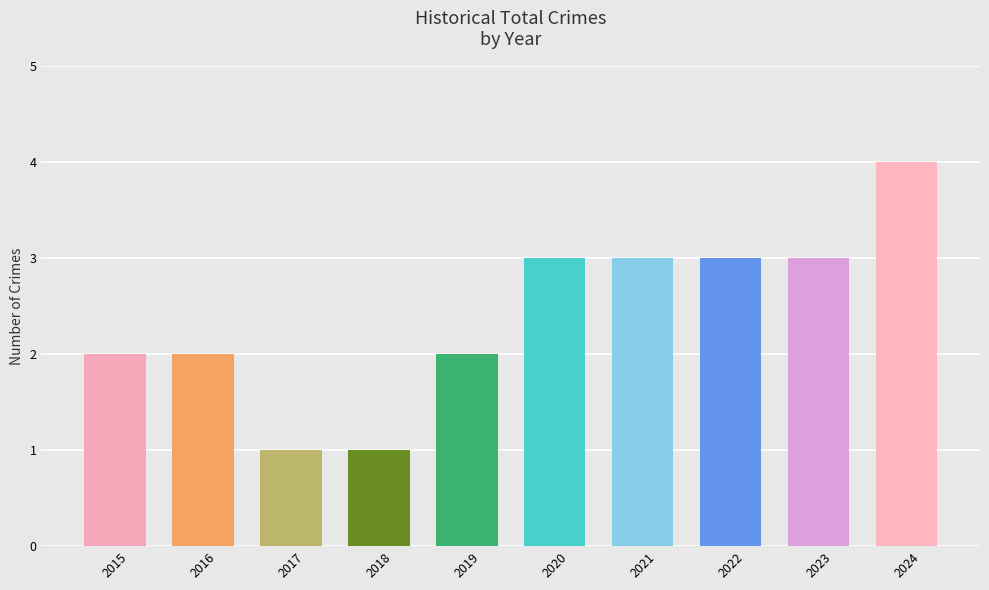

What is the sum of the values at 2019 and 2022?

5